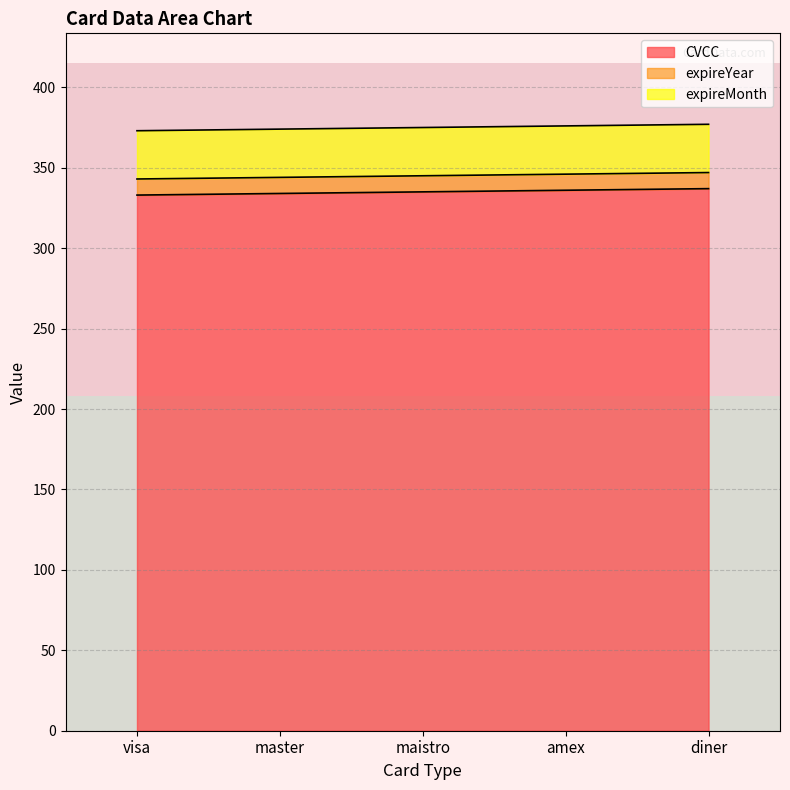

The value of CVCC at diner is 337. True or false?

True